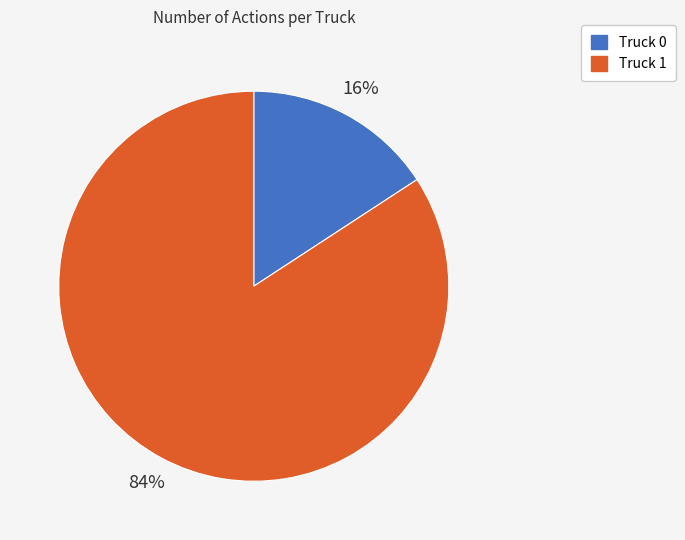

Which has a higher value, Truck 1 or Truck 0?

Truck 1